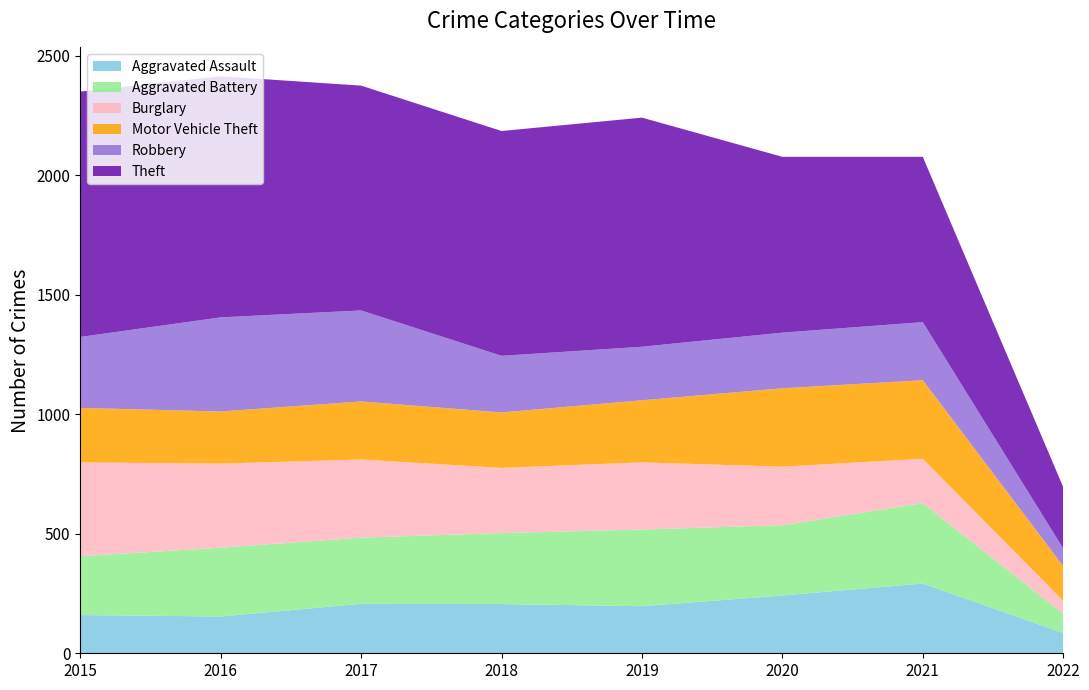

Reading left to right, what are all the values shown in this chart?

Aggravated Assault: 2015=160	2016=154	2017=207	2018=206	2019=197	2020=242	2021=292	2022=85
Aggravated Battery: 2015=246	2016=288	2017=277	2018=297	2019=321	2020=294	2021=336	2022=81
Burglary: 2015=393	2016=352	2017=327	2018=273	2019=281	2020=245	2021=186	2022=54
Motor Vehicle Theft: 2015=228	2016=218	2017=243	2018=232	2019=260	2020=328	2021=329	2022=145
Robbery: 2015=297	2016=394	2017=381	2018=237	2019=224	2020=233	2021=243	2022=74
Theft: 2015=1027	2016=1009	2017=941	2018=941	2019=959	2020=736	2021=692	2022=257